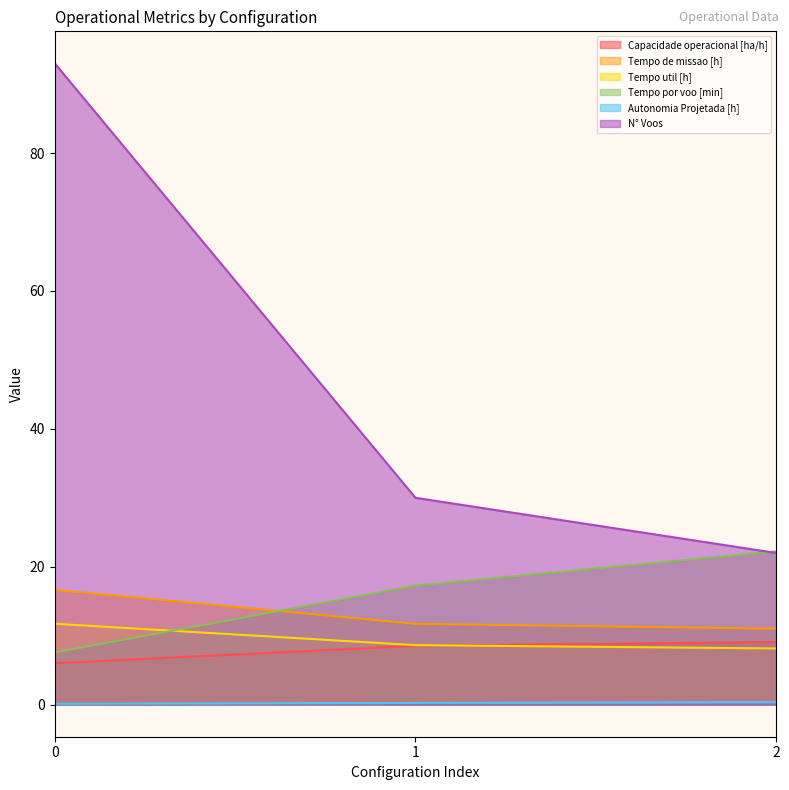

Reading left to right, what are all the values shown in this chart?

Capacidade operacional [ha/h]: 6.0	8.5	9.1
Tempo de missao [h]: 16.6	11.7	11.0
Tempo util [h]: 11.7	8.6	8.2
Tempo por voo [min]: 7.6	17.3	22.2
Autonomia Projetada [h]: 0.1	0.2	0.4
N° Voos: 93.0	30.0	22.0